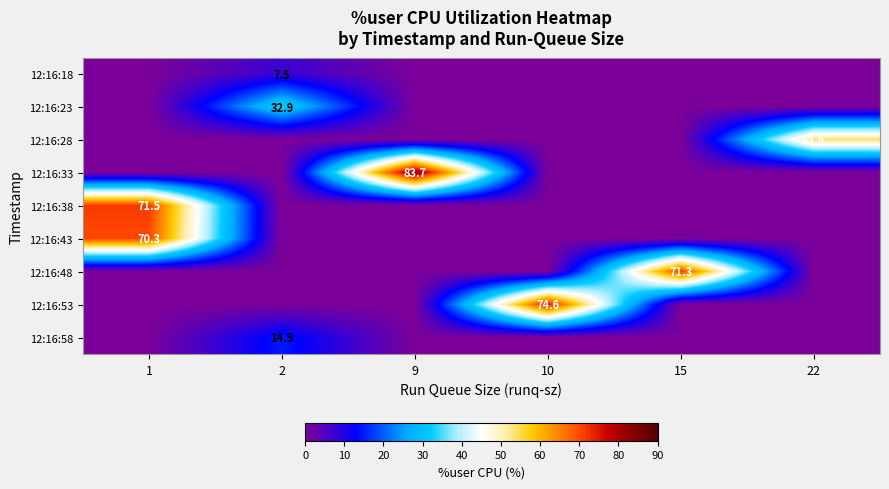

Which label corresponds to the largest value in the chart?

9